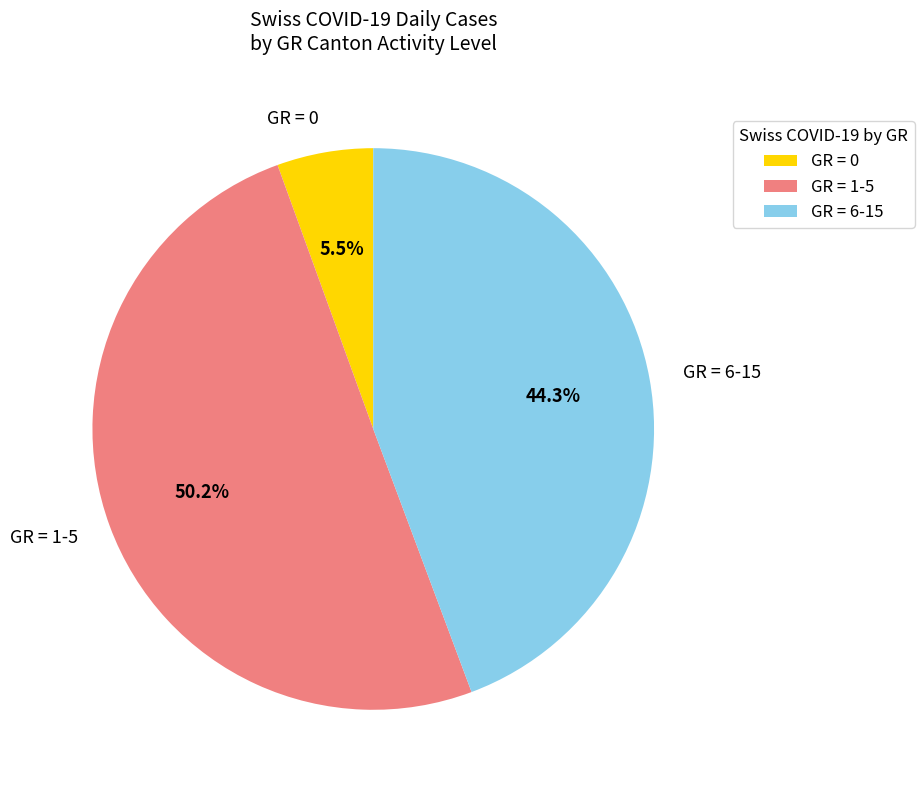

Does GR = 0 account for over 50% of the chart?

No